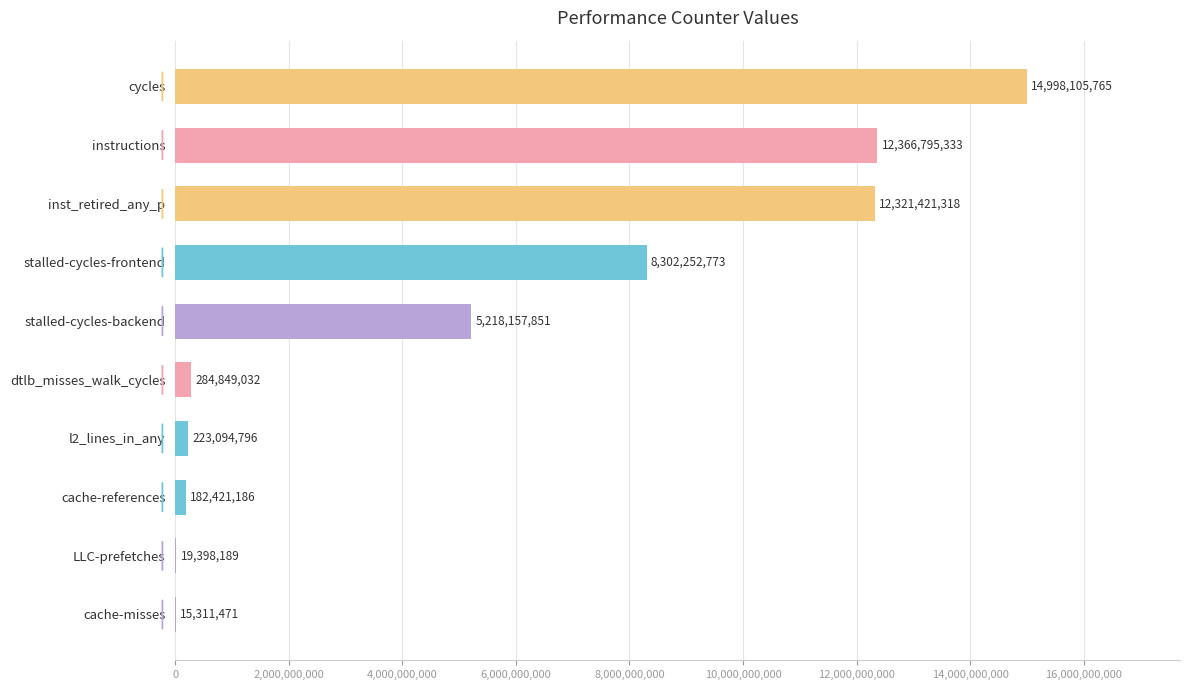

What is the sum of the values at cache-misses and stalled-cycles-backend?

5233469322